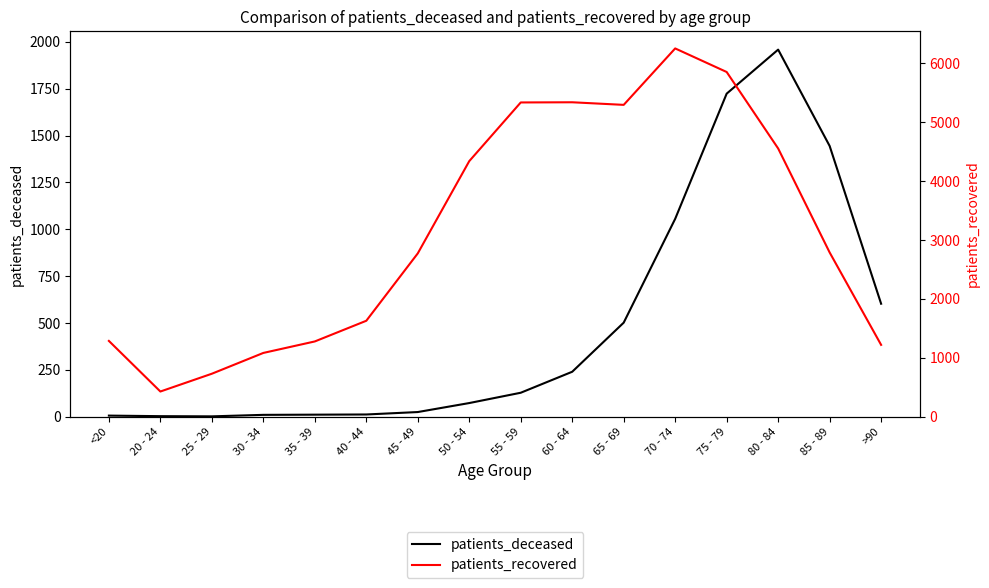

What is the difference between the maximum and minimum values in the patients_deceased series?

1957